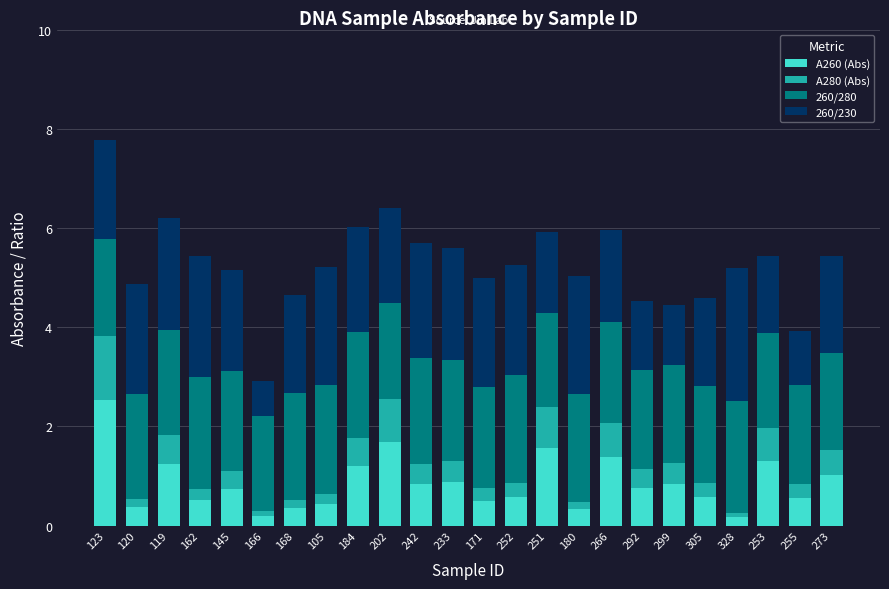

What is the sum of all A260 (Abs) values?

20.6